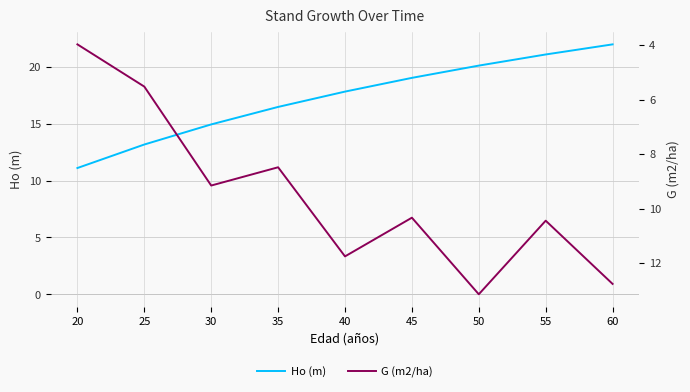

What is the average value of the Ho (m) series?

17.3